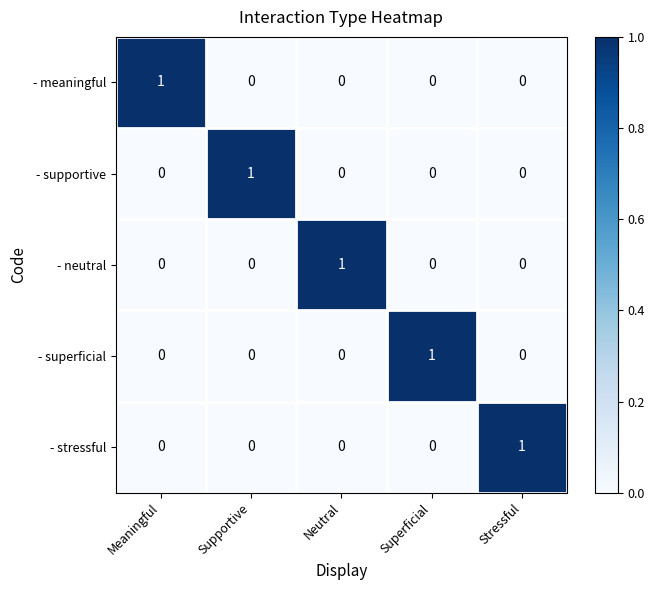

How many data points does each series have?

5